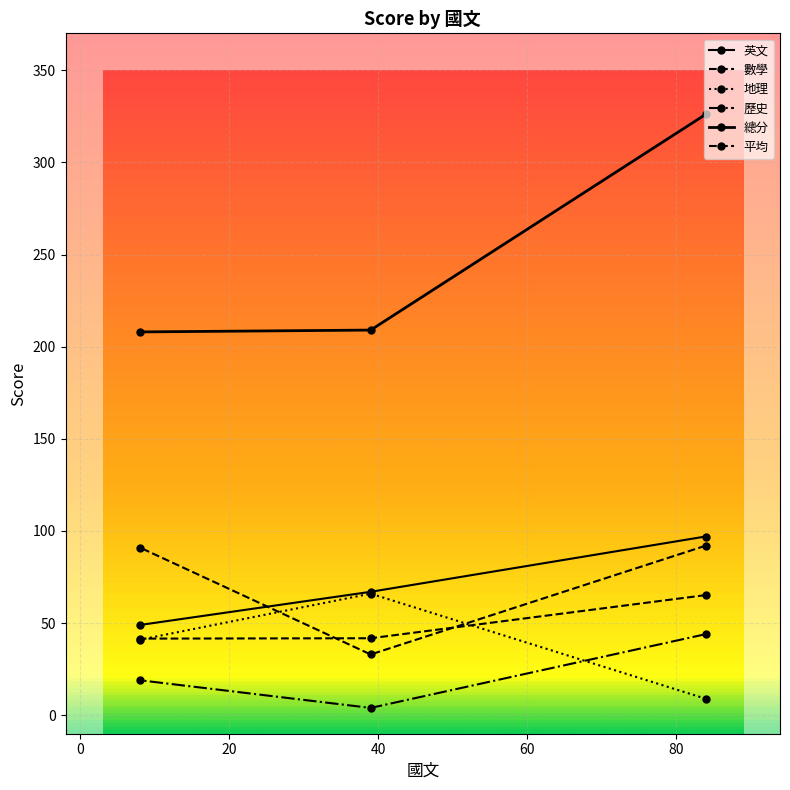

What is the difference between the maximum and minimum values in the 英文 series?

48.0